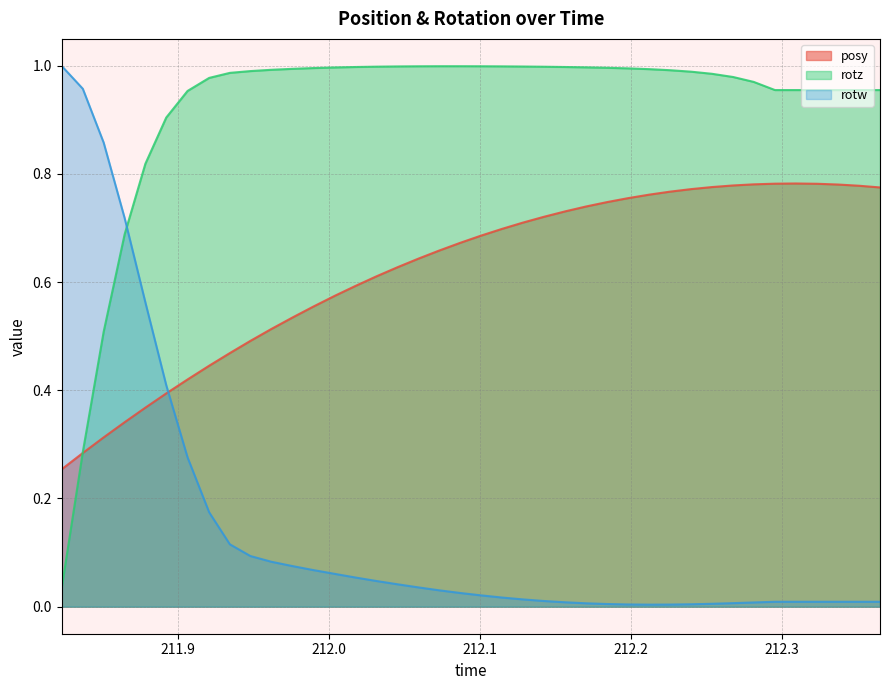

Count the number of data series in this chart.

3